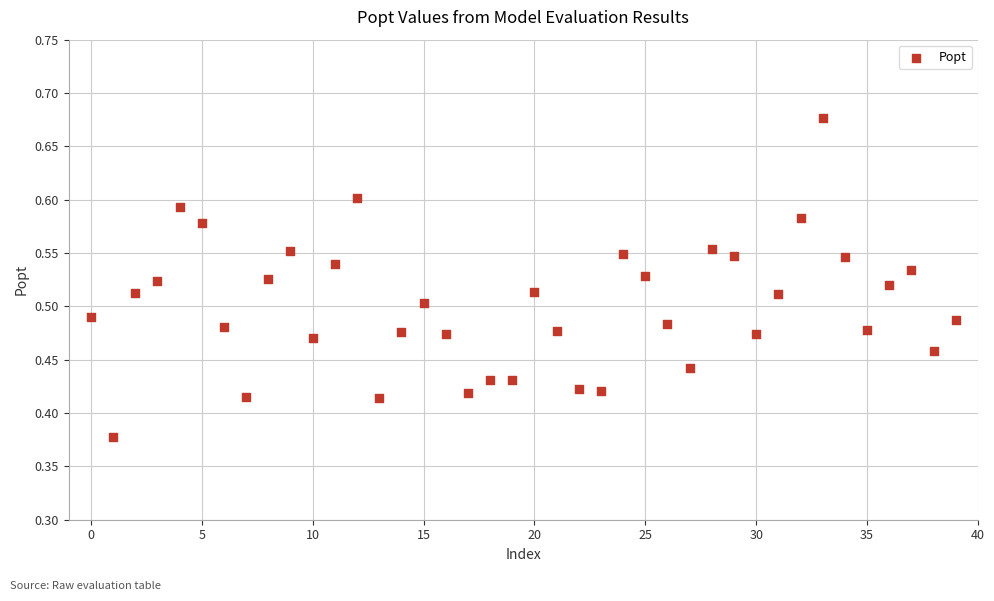

How many points are shown in the scatter plot?

40